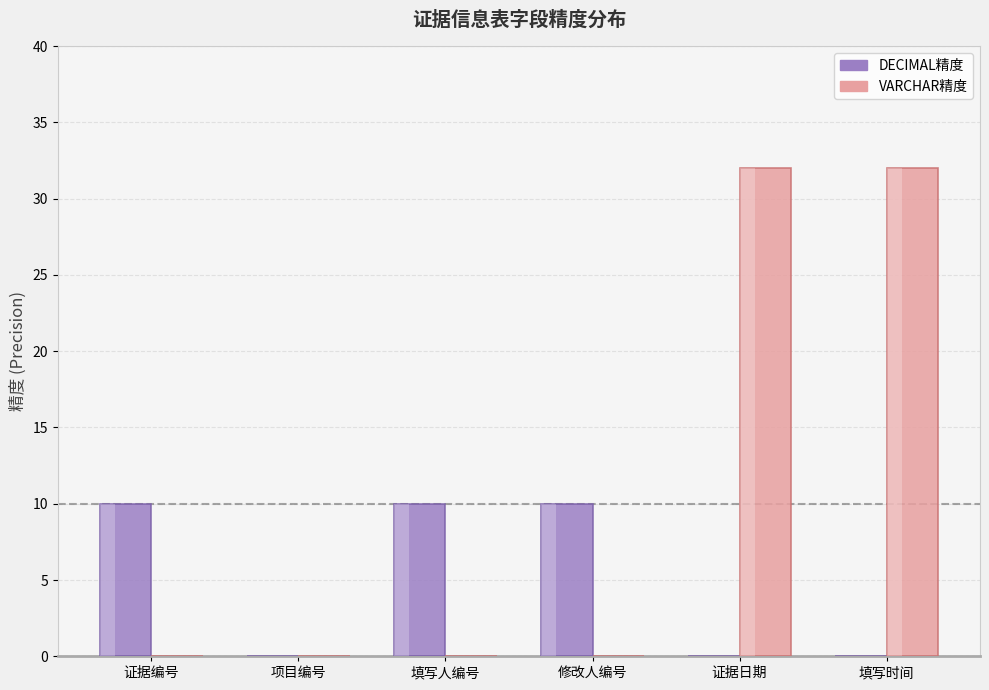

Where is DECIMAL精度 nearest to the value 5?

证据编号